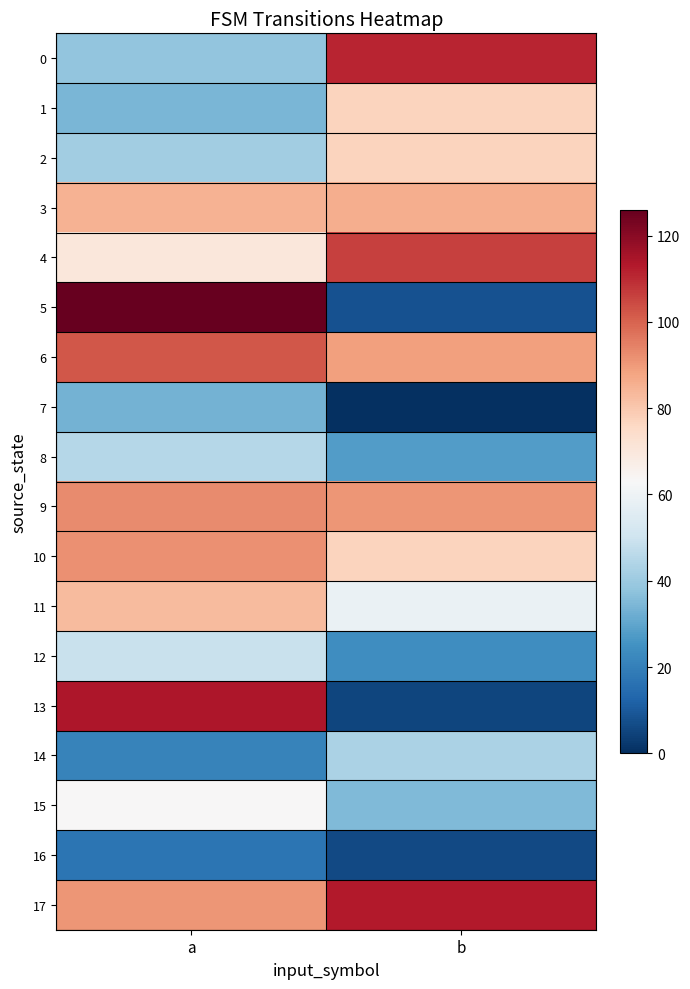

At which category is the sum across all series the highest?

a